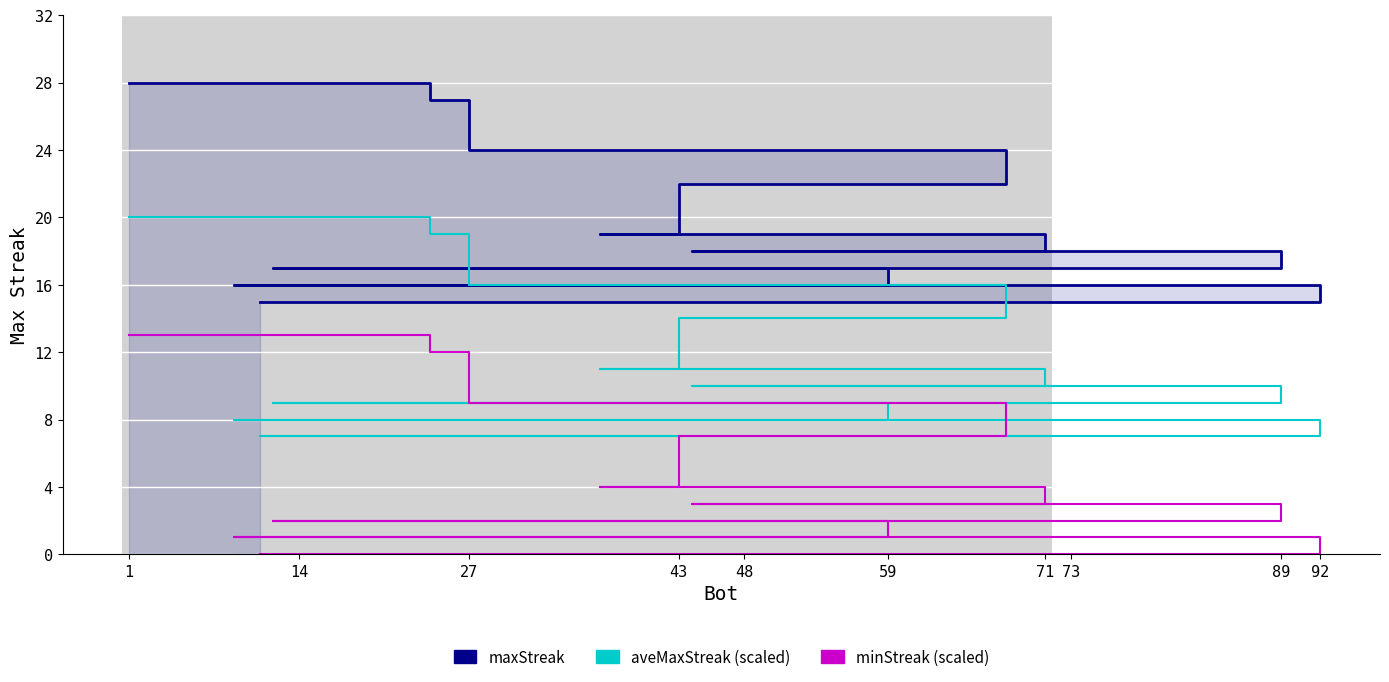

At which label is minStreak (scaled) closest to 6?

71